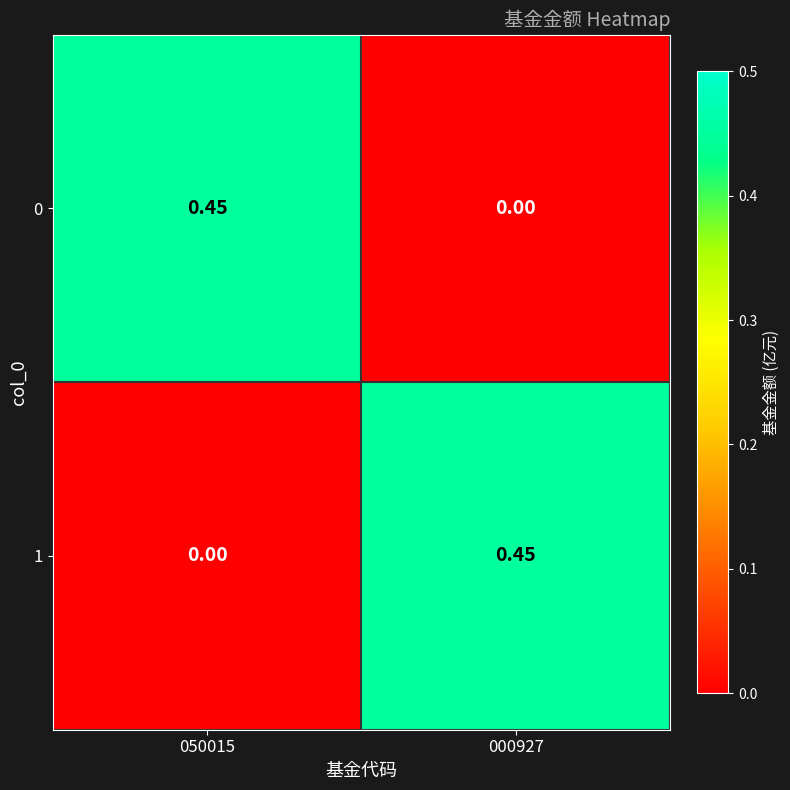

Is the value of 0 at 000927 greater than the value of 1 at 000927?

No